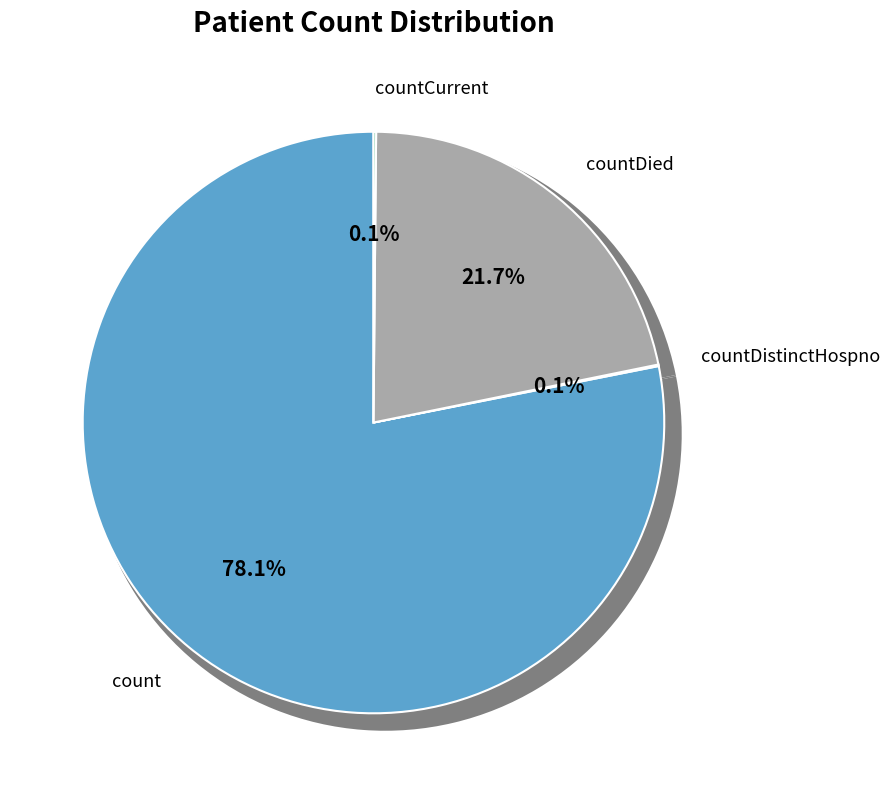

What percentage is the count slice, to the nearest percent?

78%